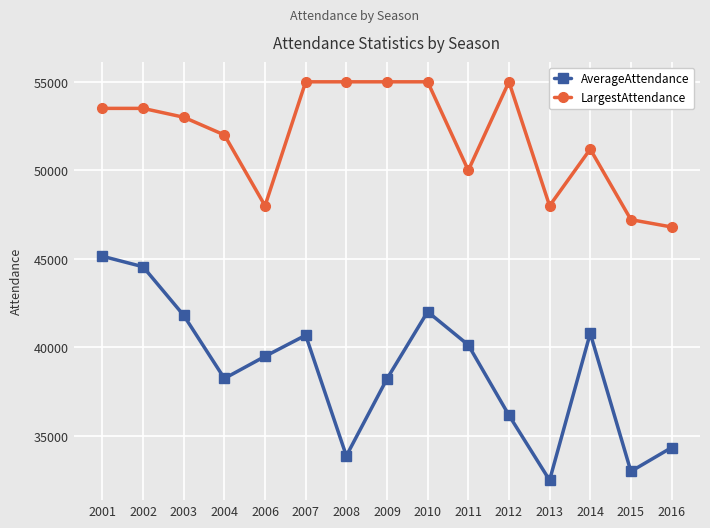

What is the average value of the AverageAttendance series?

38738